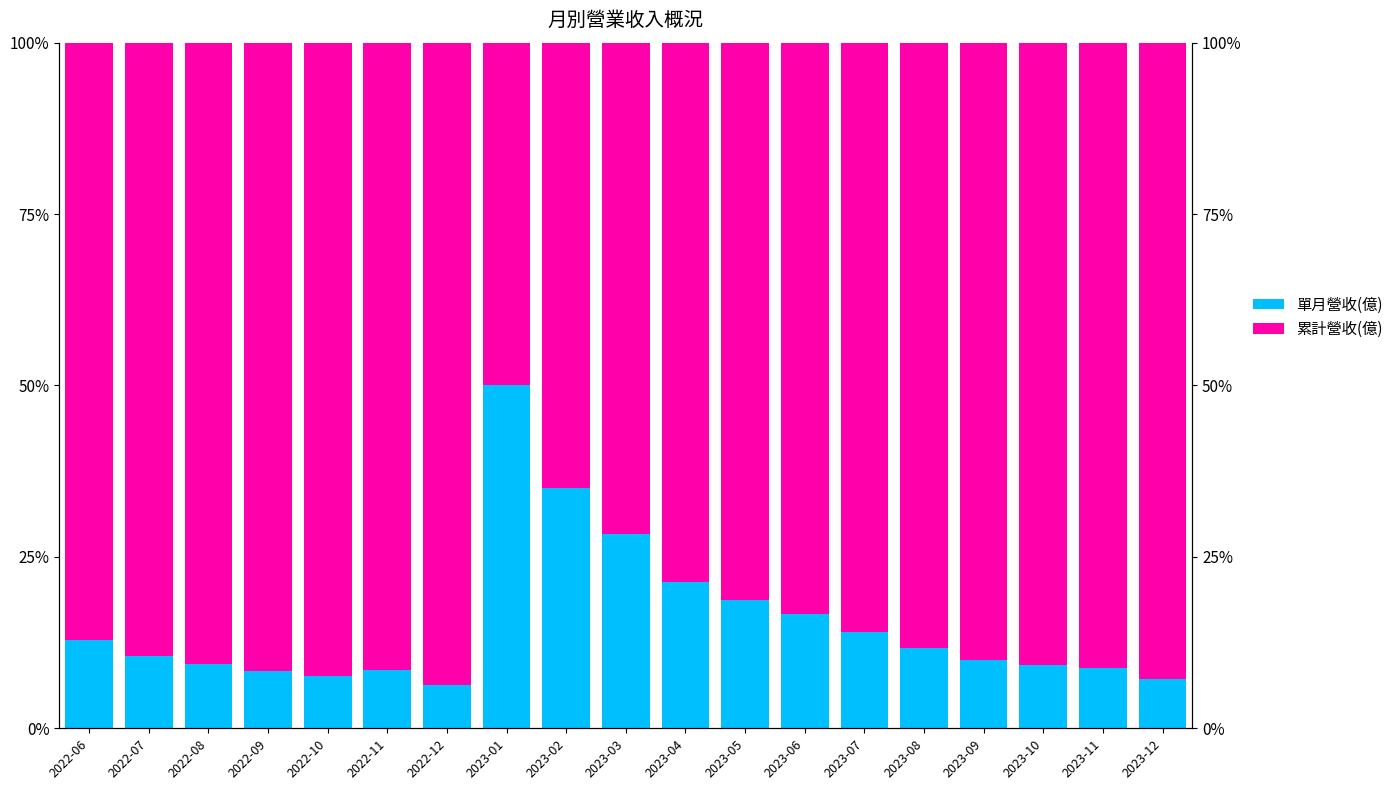

Which category has the highest value in the 單月營收(億) series?

2023-01